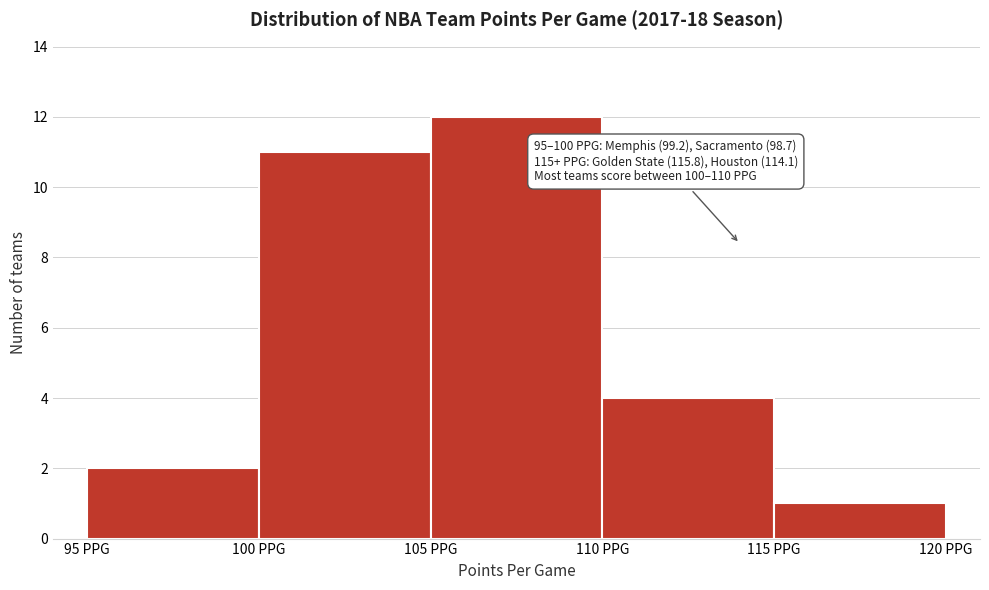

Which range on the x-axis has the tallest bar?

105 to 110